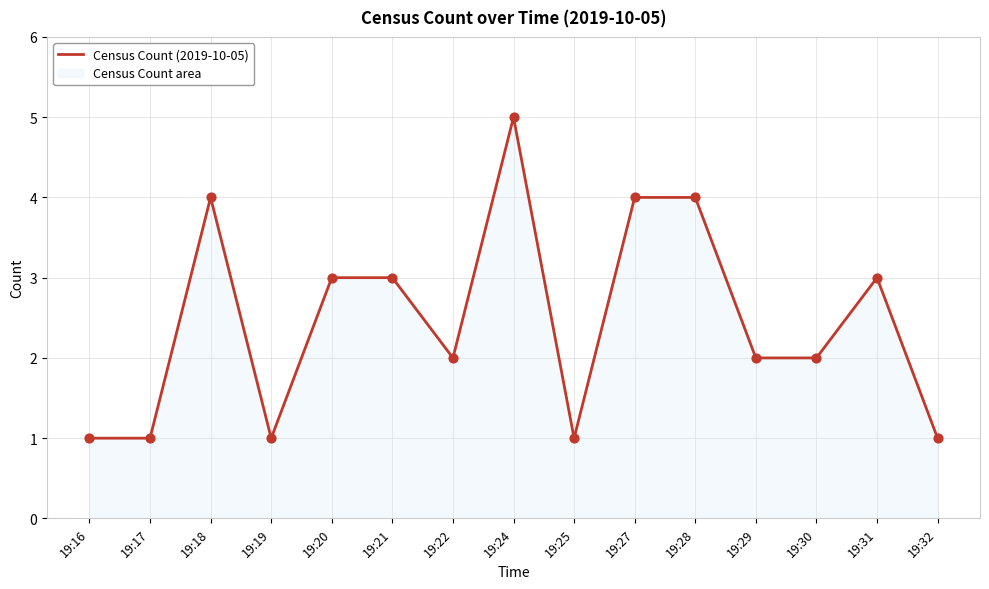

Which has a higher value, 19:24 or 19:21?

19:24